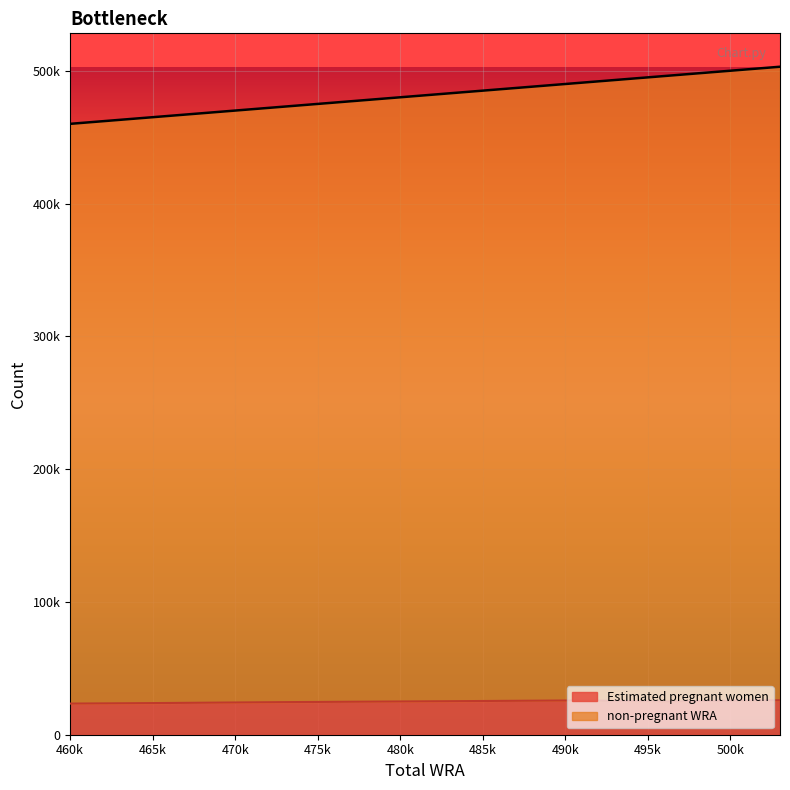

At which label does Estimated pregnant women reach its peak?

503000